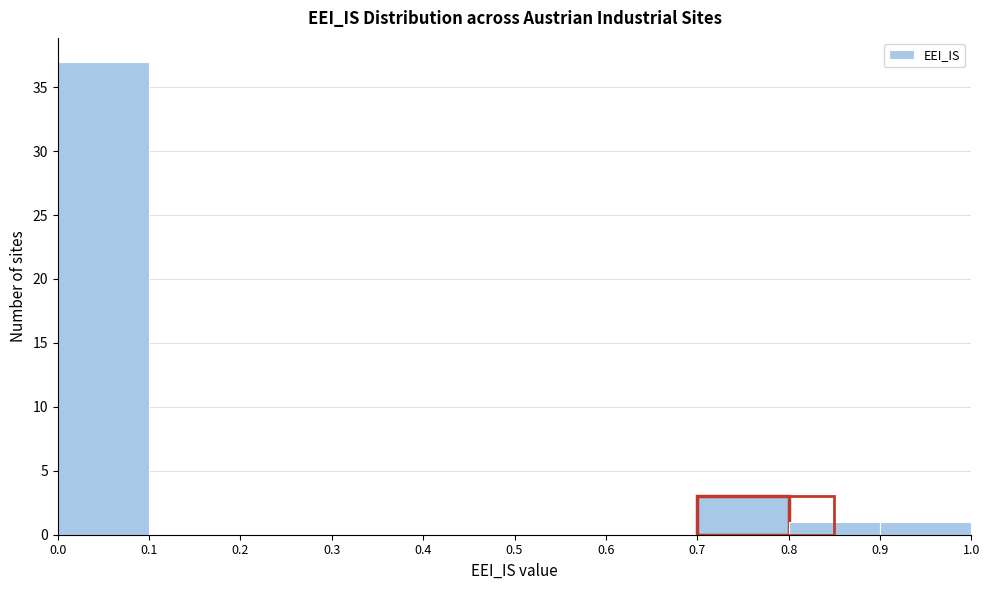

Reading left to right, list every bar in this chart as the range it spans on the x-axis followed by its height. The values are not printed on the chart, so give them approximately, as read against the axis.

0.0 to 0.1: 37
0.1 to 0.2: 0
0.2 to 0.3: 0
0.3 to 0.4: 0
0.4 to 0.5: 0
0.5 to 0.6: 0
0.6 to 0.7: 0
0.7 to 0.8: 3
0.8 to 0.9: 1
0.9 to 1.0: 1